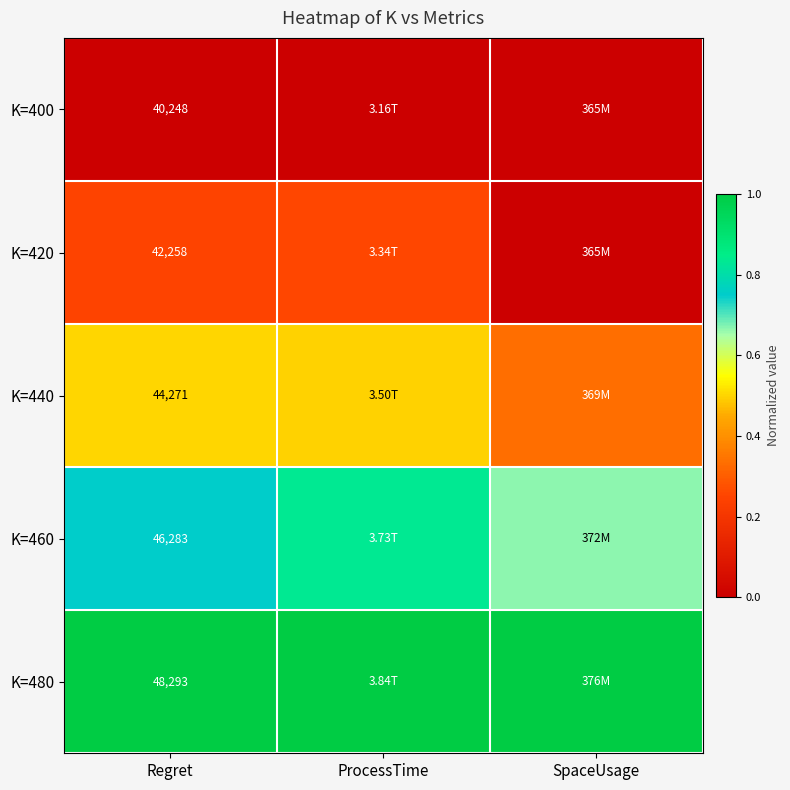

At which category does the chart reach its minimum across all series?

Regret